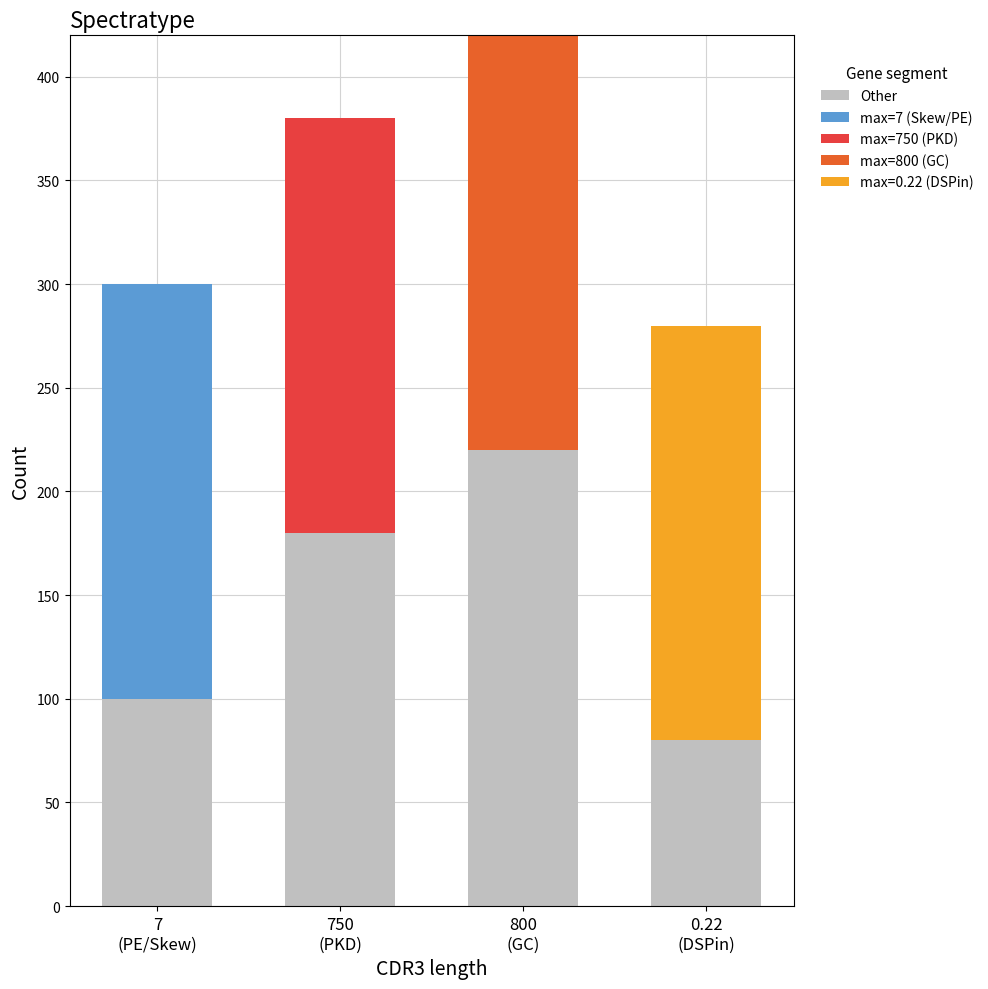

What is the sum of all Other values?

580